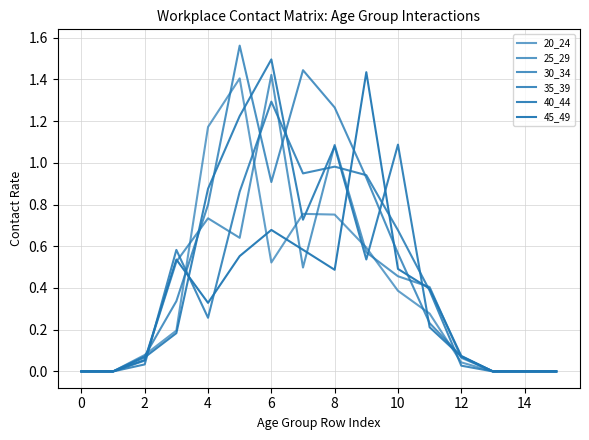

Does the chart have visible grid lines?

Yes